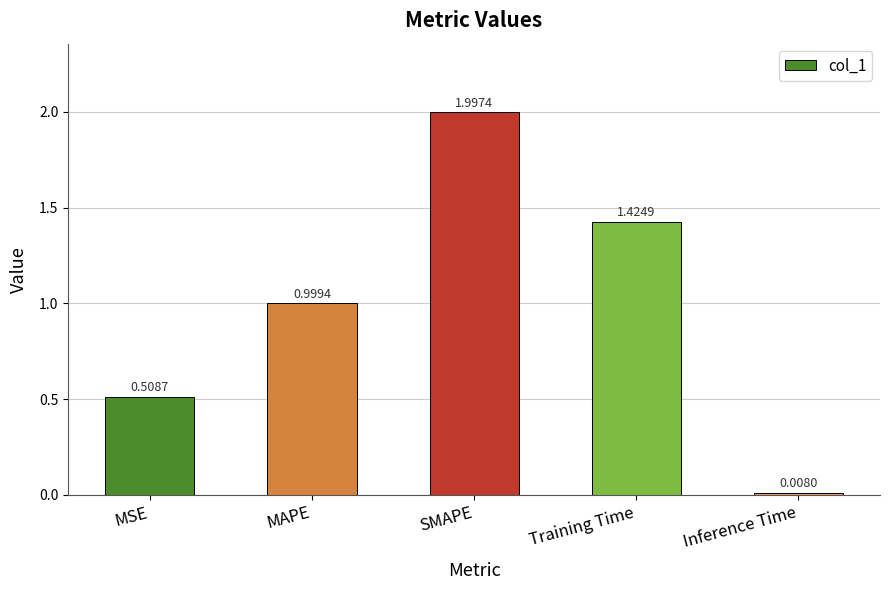

What is the greatest value displayed?

2.0